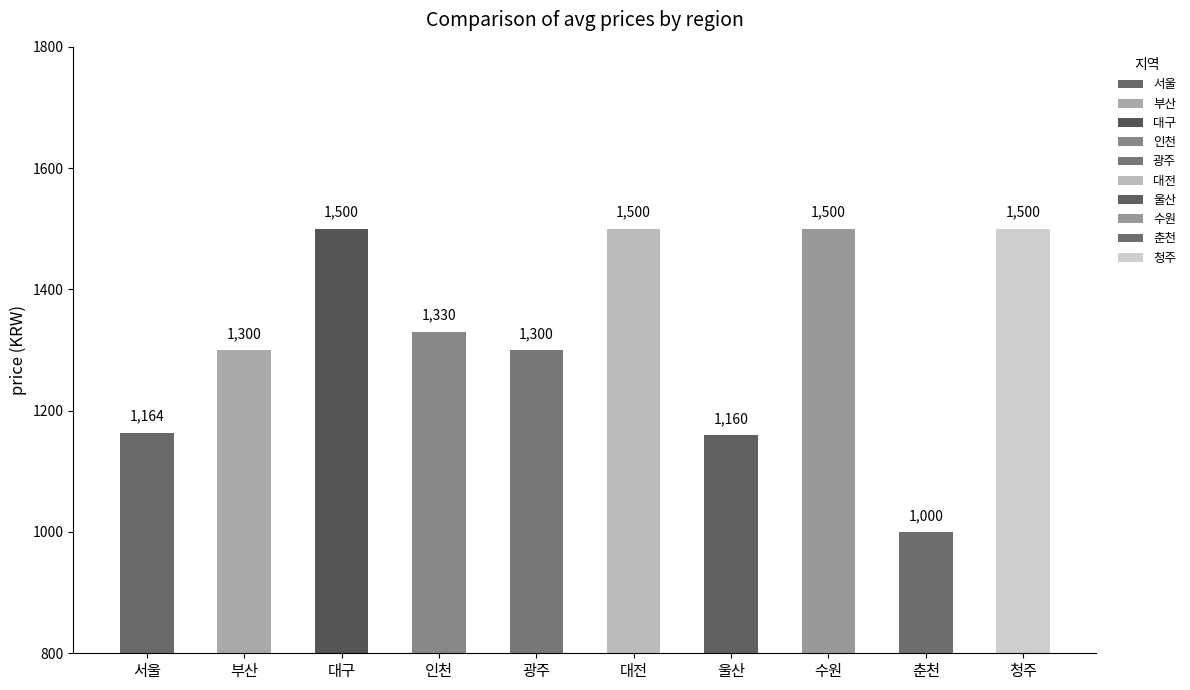

How many bars are there in total?

10